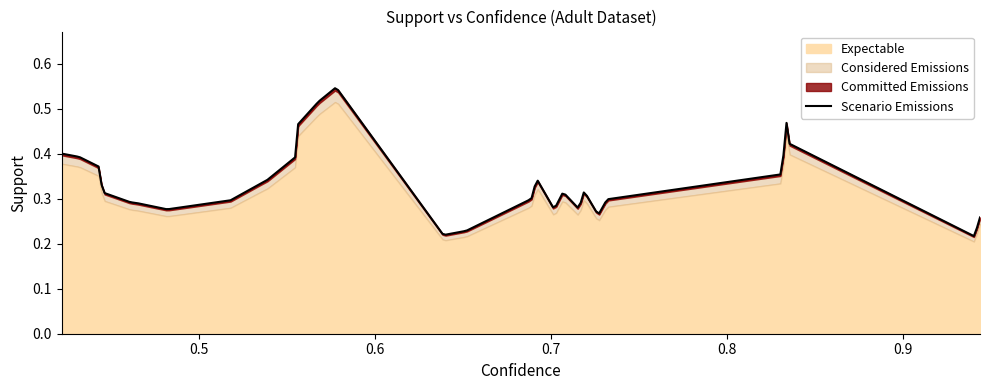

What is the value of the 16th point from the left?

0.2